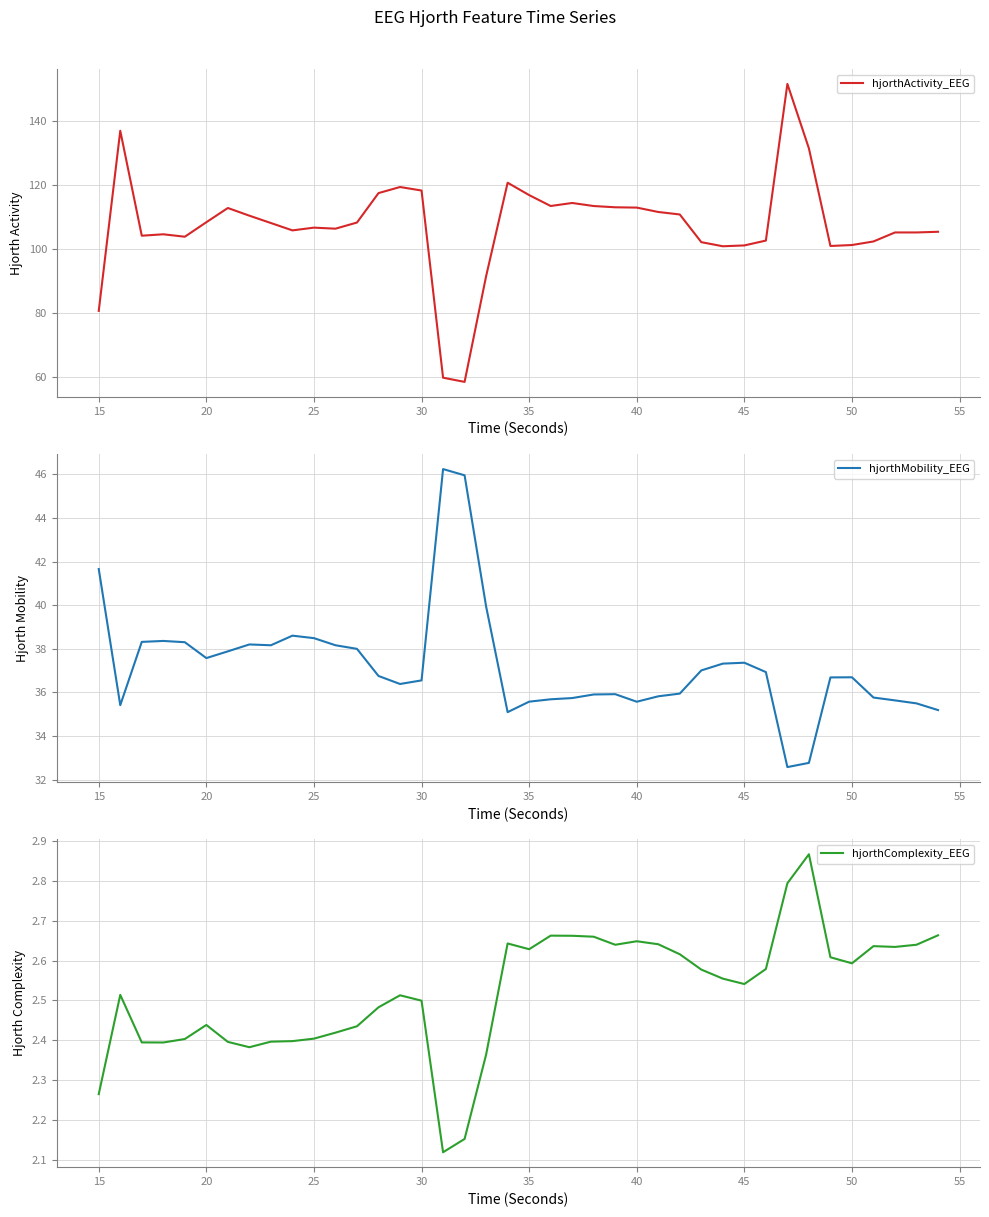

Is it true that hjorthActivity_EEG equals 113.1 at 40?

True